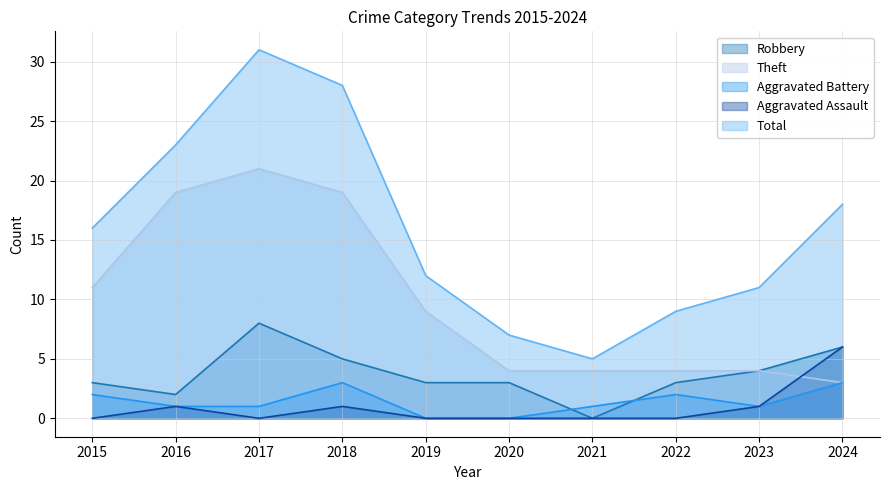

Reading right to left, what are all the values shown in this chart?

Robbery: 6	4	3	0	3	3	5	8	2	3
Theft: 3	4	4	4	4	9	19	21	19	11
Aggravated Battery: 3	1	2	1	0	0	3	1	1	2
Aggravated Assault: 6	1	0	0	0	0	1	0	1	0
Total: 18	11	9	5	7	12	28	31	23	16